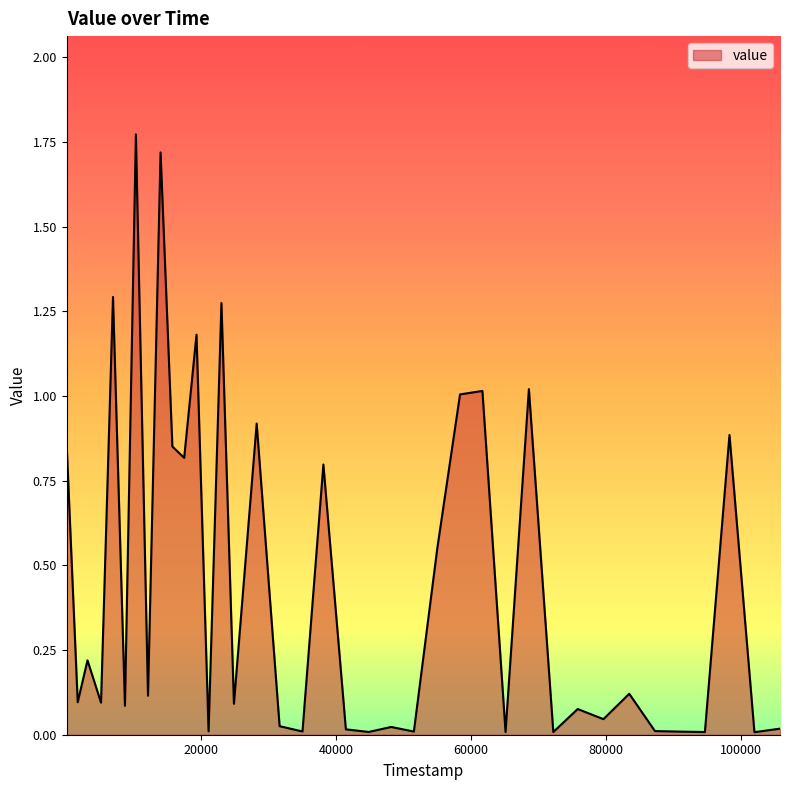

At which category does the chart reach its minimum across all series?

102048